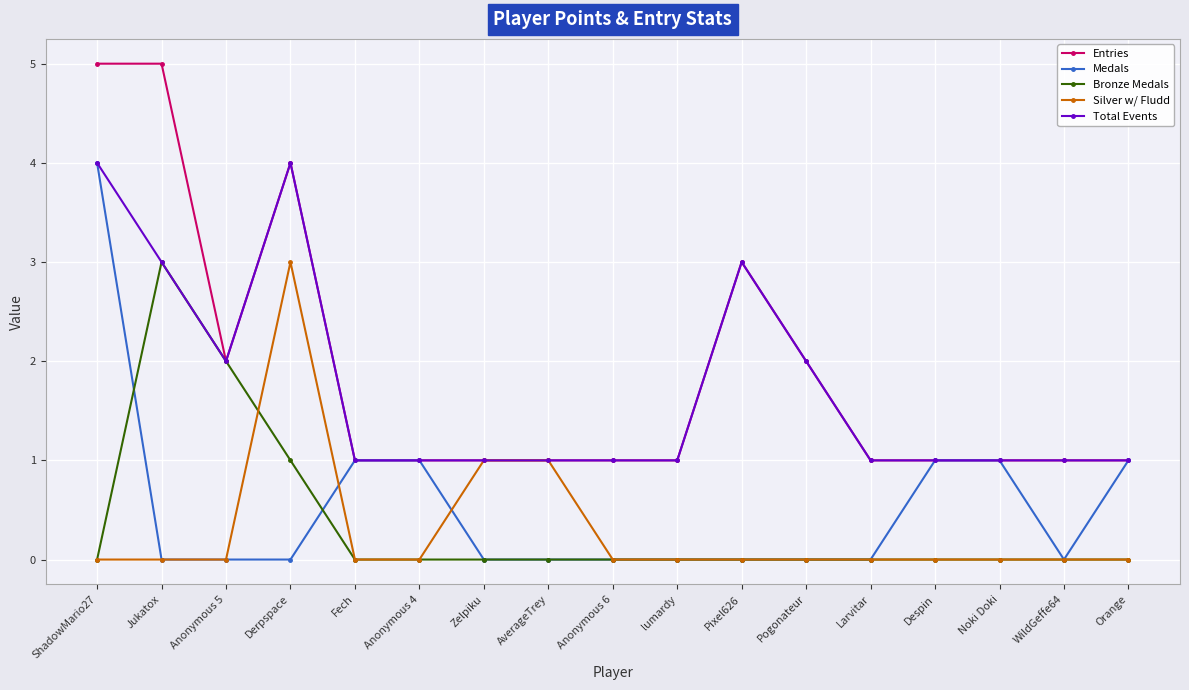

What is the label of the 3rd point from the left?

Anonymous 5